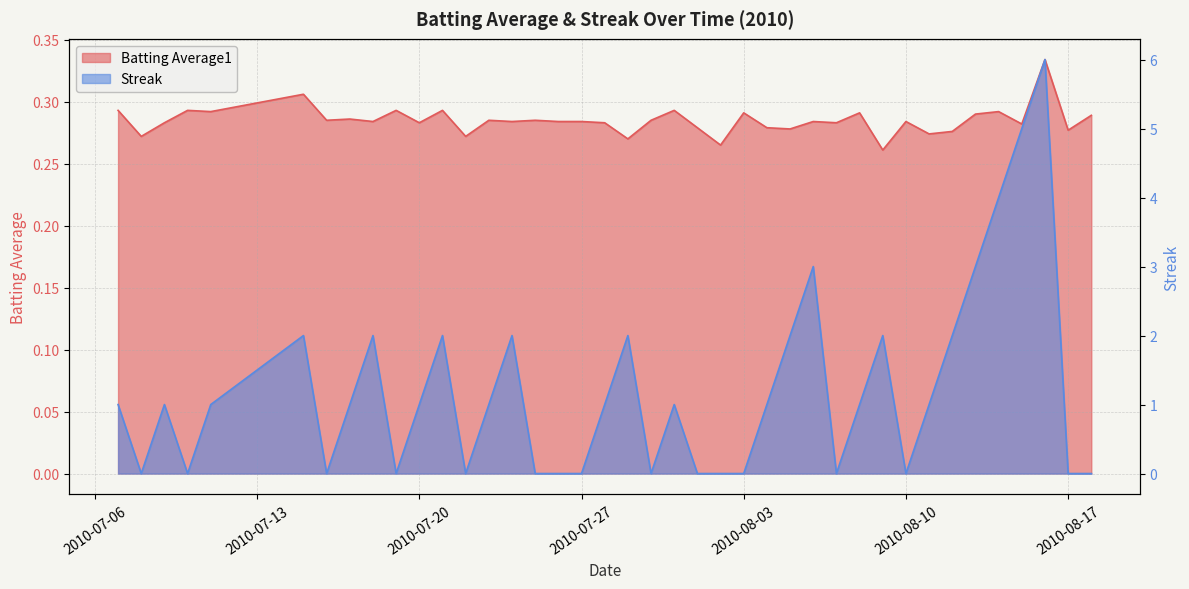

The Streak series shows 1.4 at 2010-08-06. True or false?

False